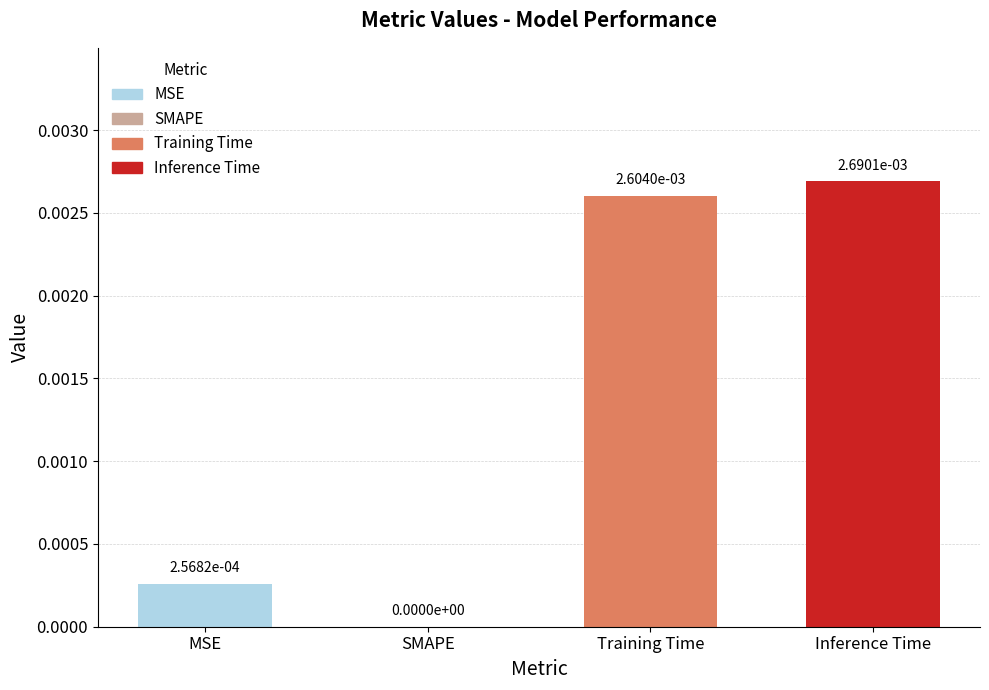

Between MSE and Inference Time, which is larger?

Inference Time